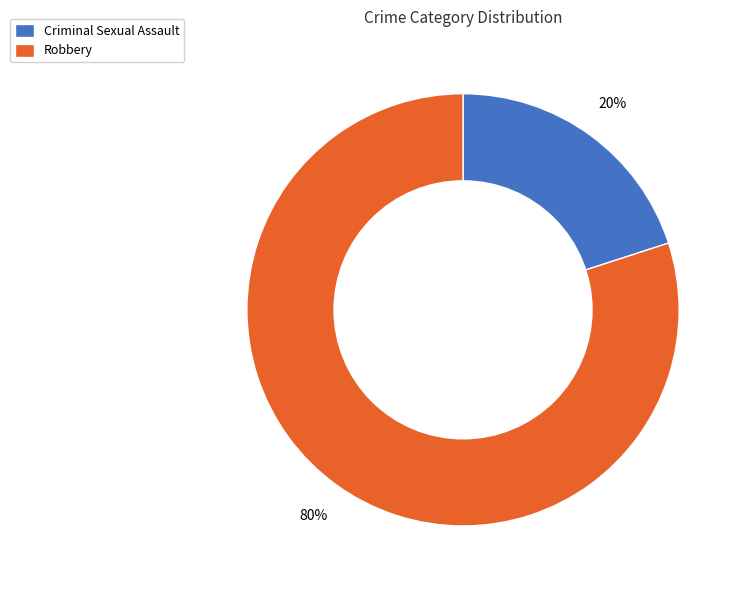

Which category accounts for the majority?

Robbery